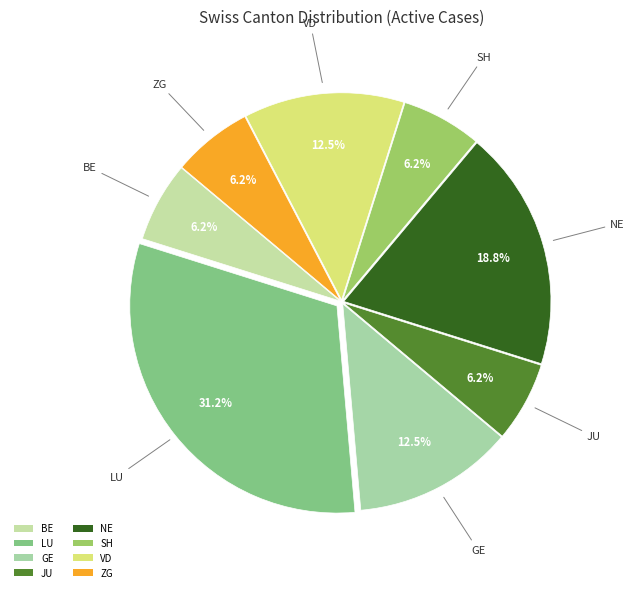

Count the number of slices in the pie.

8